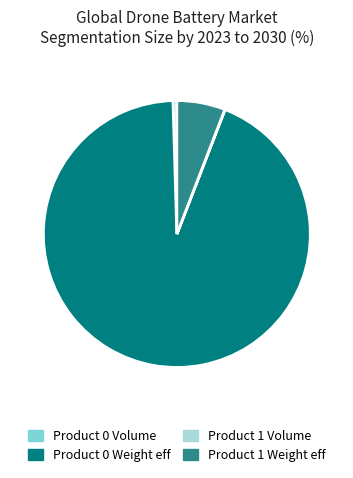

Do Product 0 Volume and Product 0 Weight eff together represent more than half of the pie?

Yes